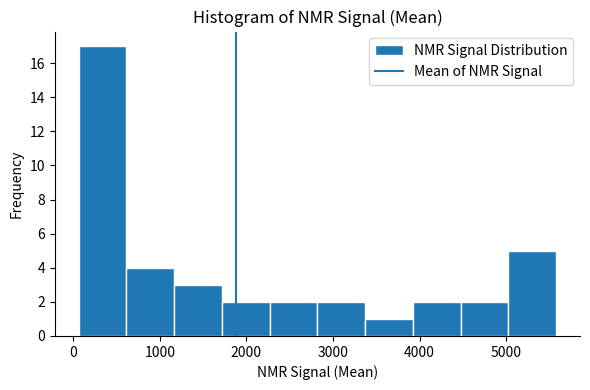

What is the height of the bar covering 5000 to 5600 on the x-axis? Neither the bar edges nor the heights are printed on the chart, so give them approximately, as read against the axes.

5